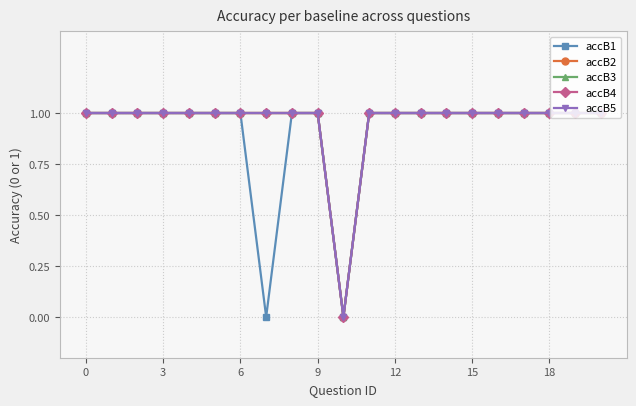

What is the sum of all accB2 values?

20